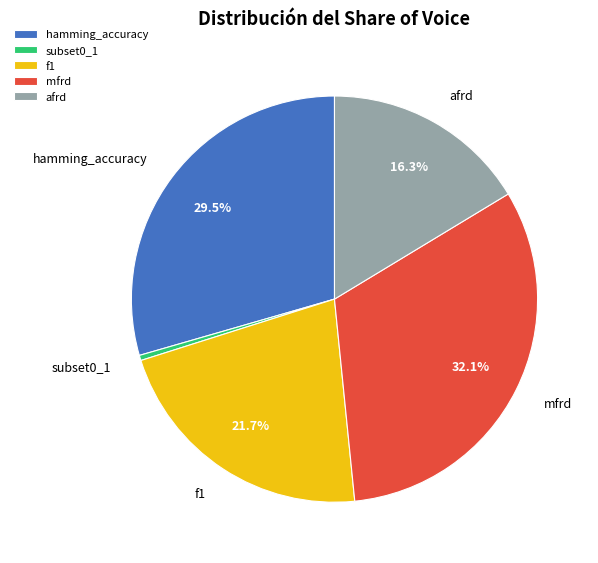

What is the total percentage of afrd and hamming_accuracy?

45.8%